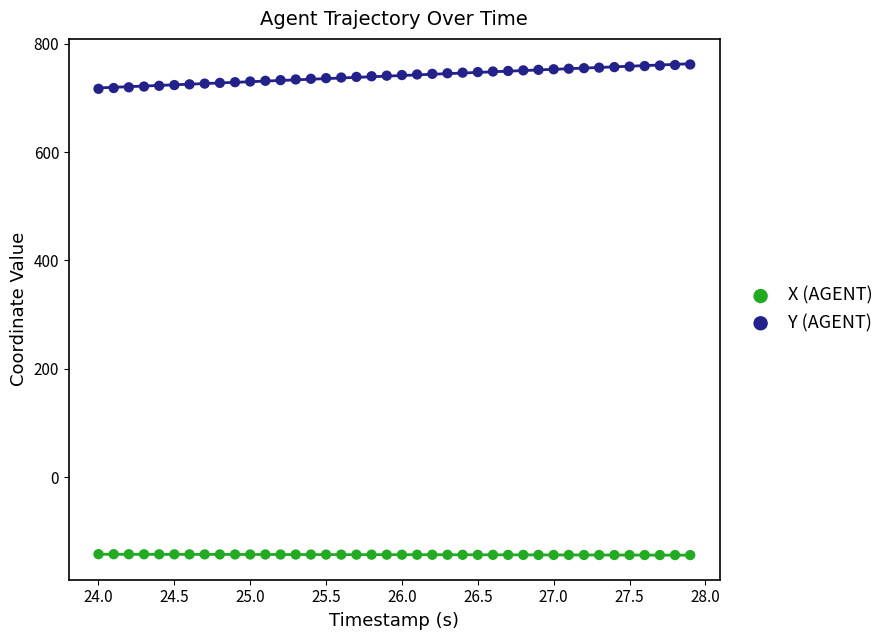

Which series reaches the minimum Y coordinate?

X (AGENT)